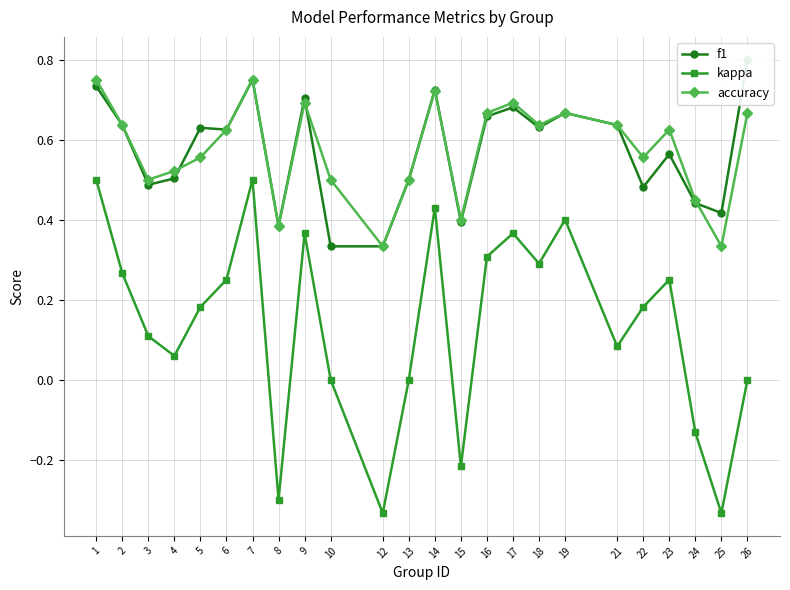

Does the chart display data point markers on the line(s)?

Yes